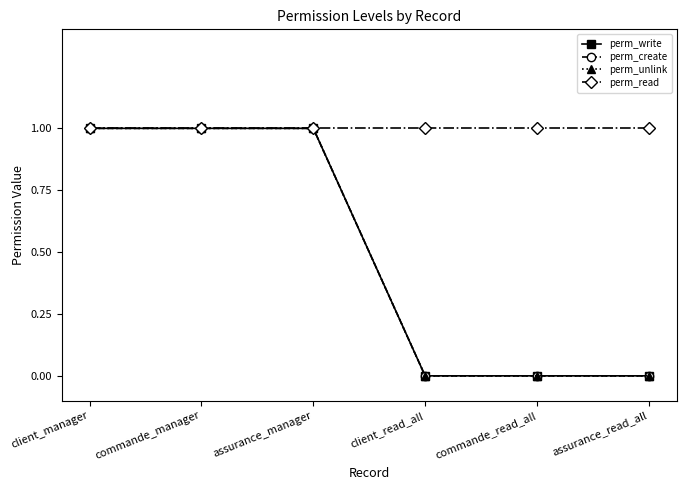

Does the chart have visible grid lines?

No